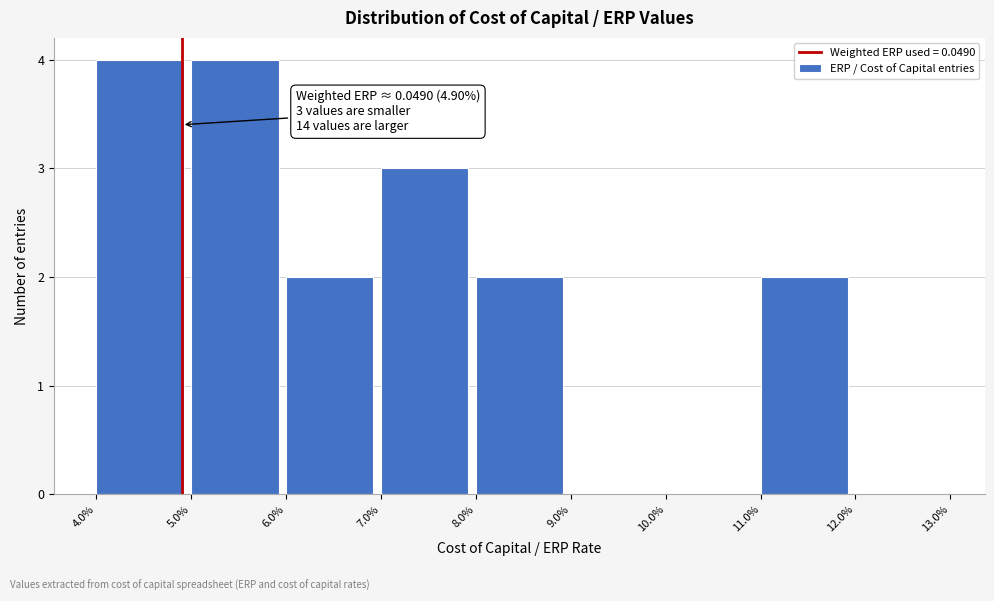

Reading left to right, list all the values displayed in this chart.

4.0%=4	5.0%=4	6.0%=2	7.0%=3	8.0%=2	9.0%=0	10.0%=0	11.0%=2	12.0%=0